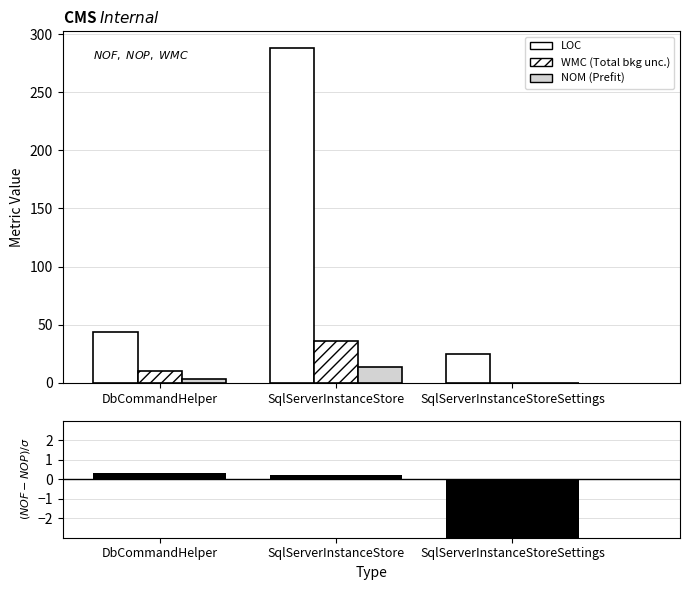

What is the difference between the highest and lowest values at DbCommandHelper?

43.7